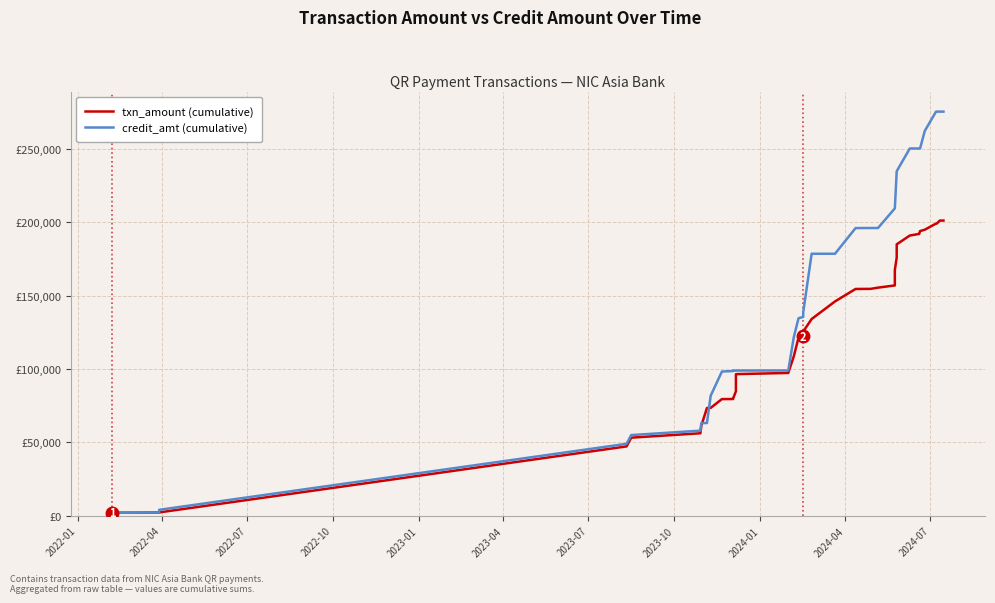

True or false: txn_amount (cumulative) has more than 2 points higher than both neighbors.

False